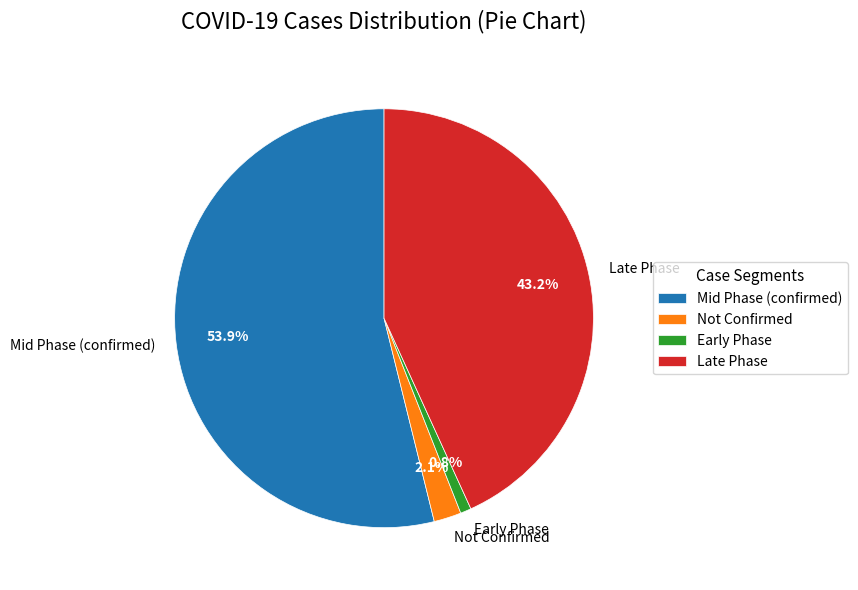

How many slices are in this pie chart?

4